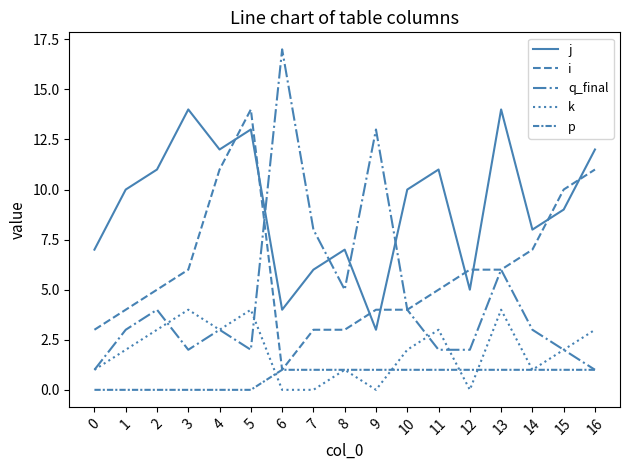

True or false: j has a value of 11 at 11.

True